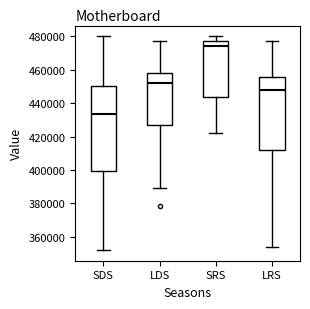

Reading left to right, transcribe this box plot: for each box, give where its median line is, the range the box spans, and where its two whiskers end, as read against the y-axis. The values are not printed on the chart, so give them approximately, as read against the axis.

SDS: median 434000, box 400000 to 450000, whiskers 352000 to 480000
LDS: median 452000, box 428000 to 458000, whiskers 388000 to 476000
SRS: median 474000, box 444000 to 478000, whiskers 422000 to 480000
LRS: median 448000, box 412000 to 456000, whiskers 354000 to 476000